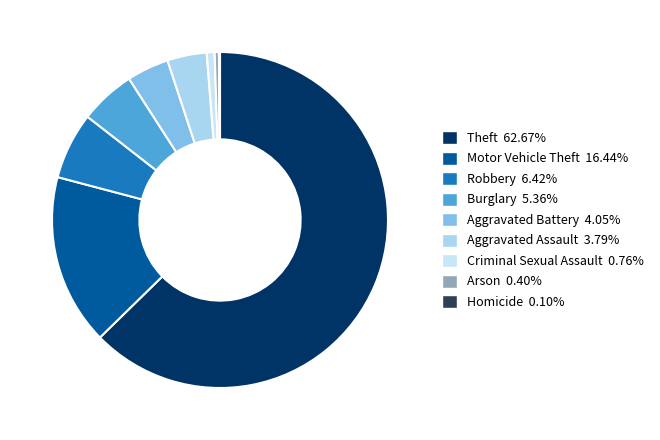

Combined, what portion of the pie is Theft and Robbery?

69.1%